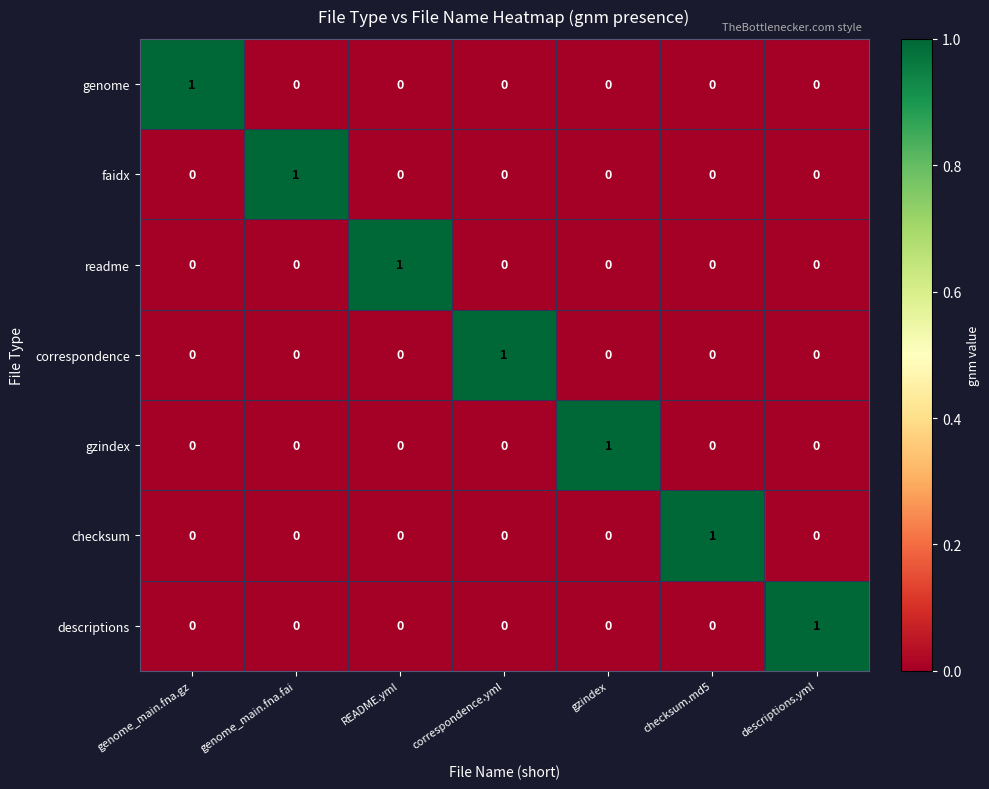

How many data points in readme are above 0?

1